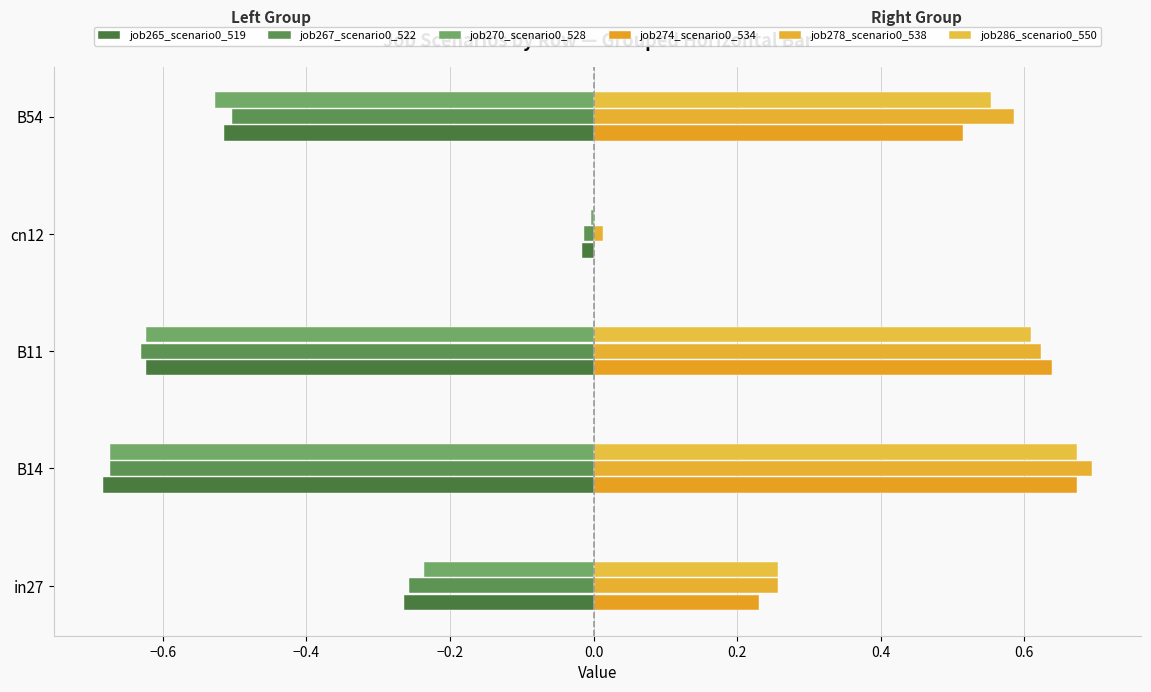

How many positive values does the job286_scenario0_550 series have?

4